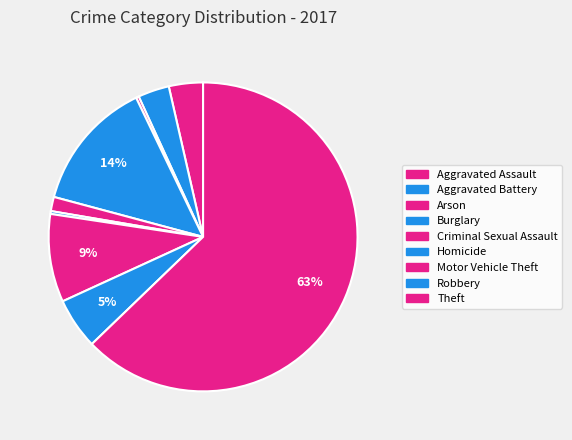

Which category accounts for the majority?

Theft